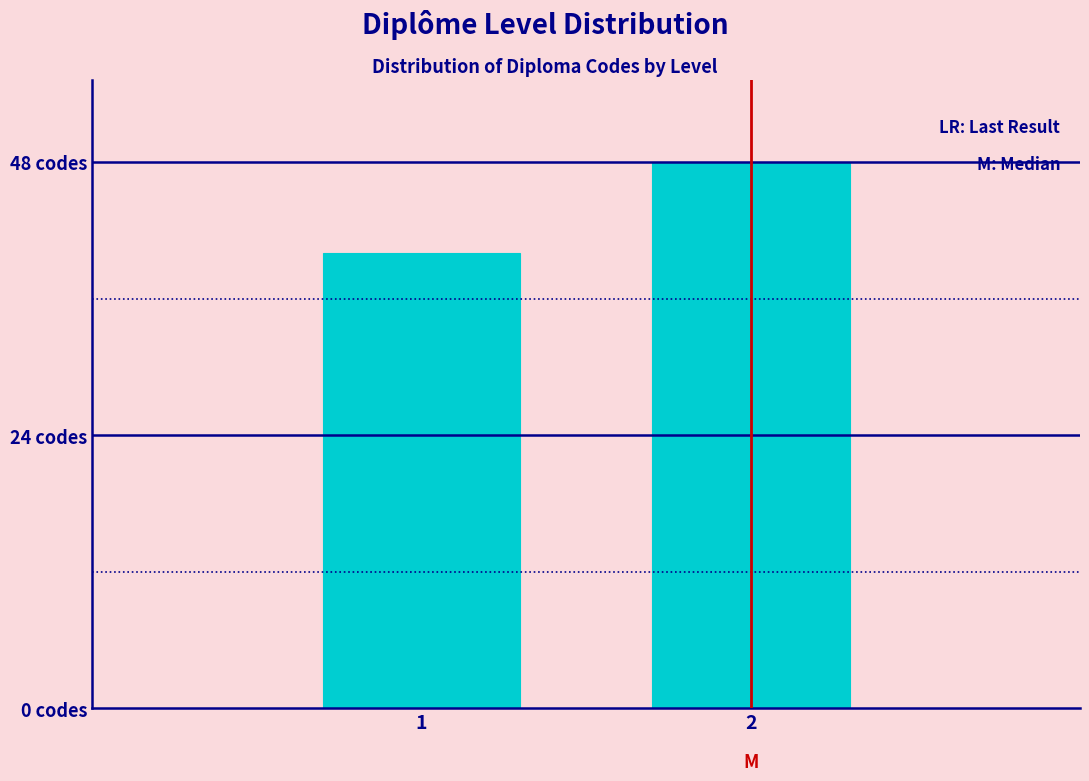

Does the chart contain any negative values?

No